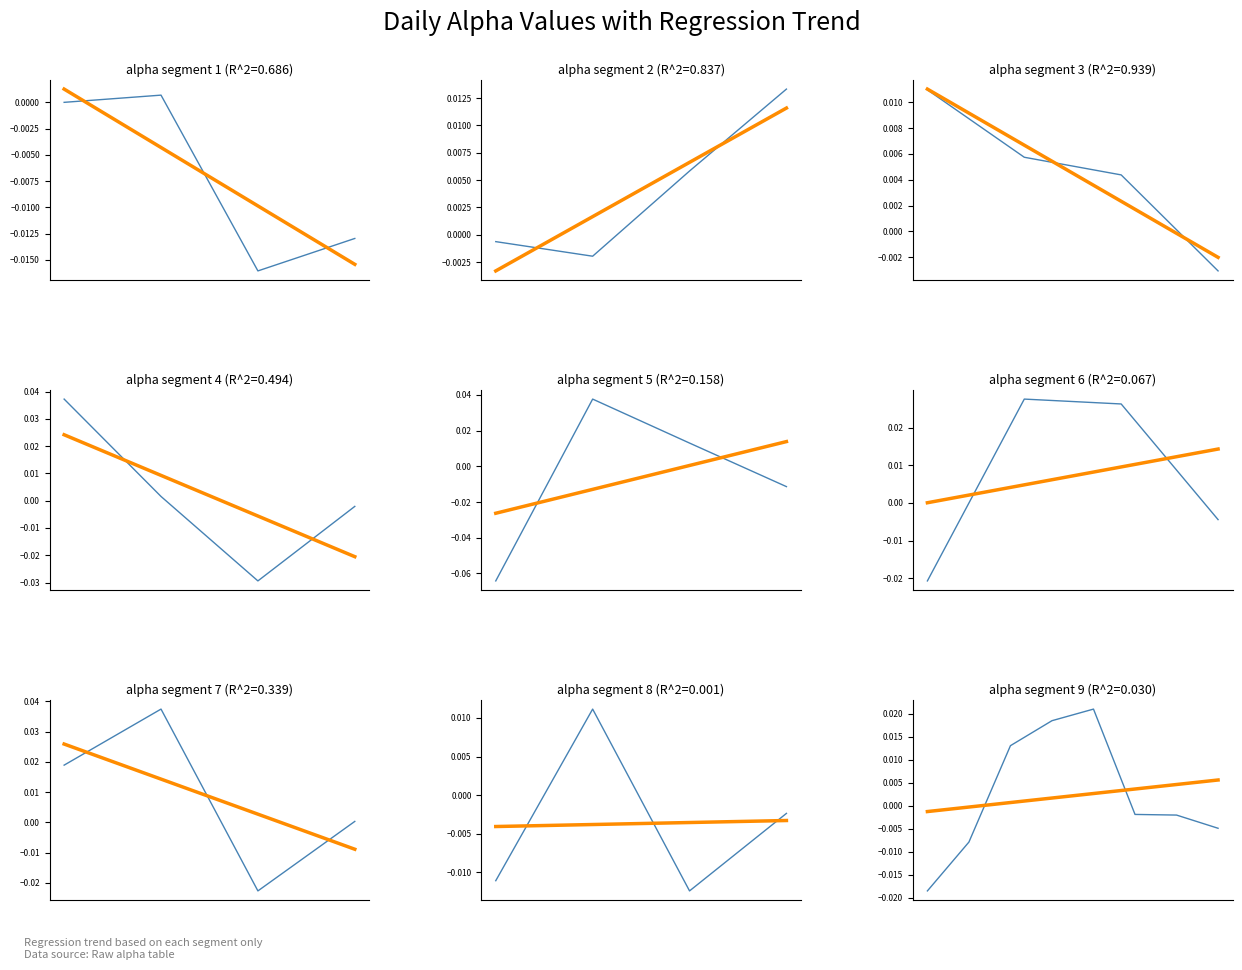

True or false: trend has more than 1 points higher than both neighbors.

False